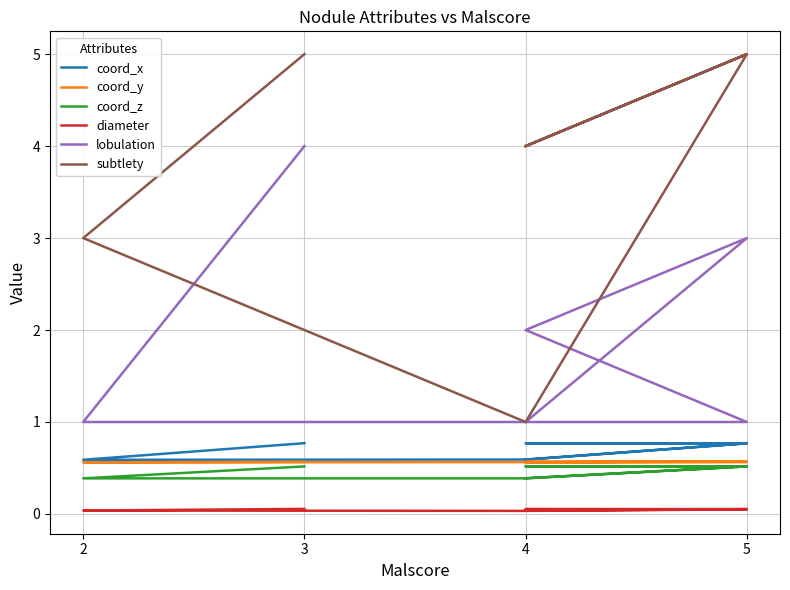

What is the maximum value shown in the chart?

5.0